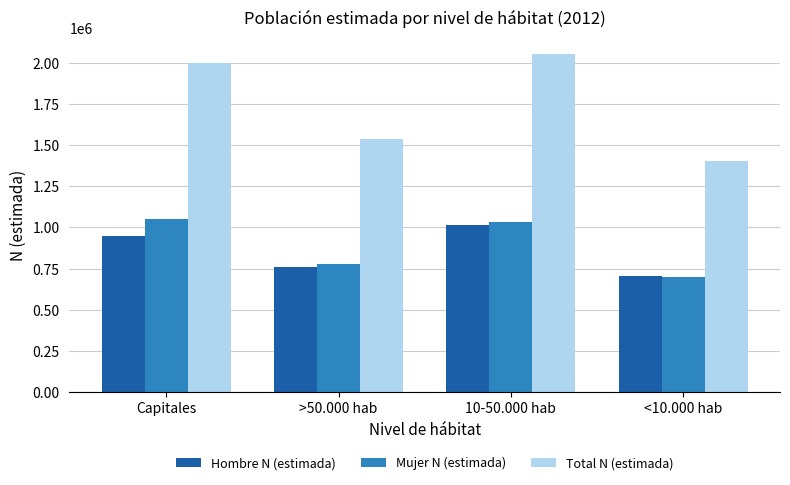

What is the sum of the Mujer N (estimada) values at <10.000 hab and >50.000 hab?

1474224